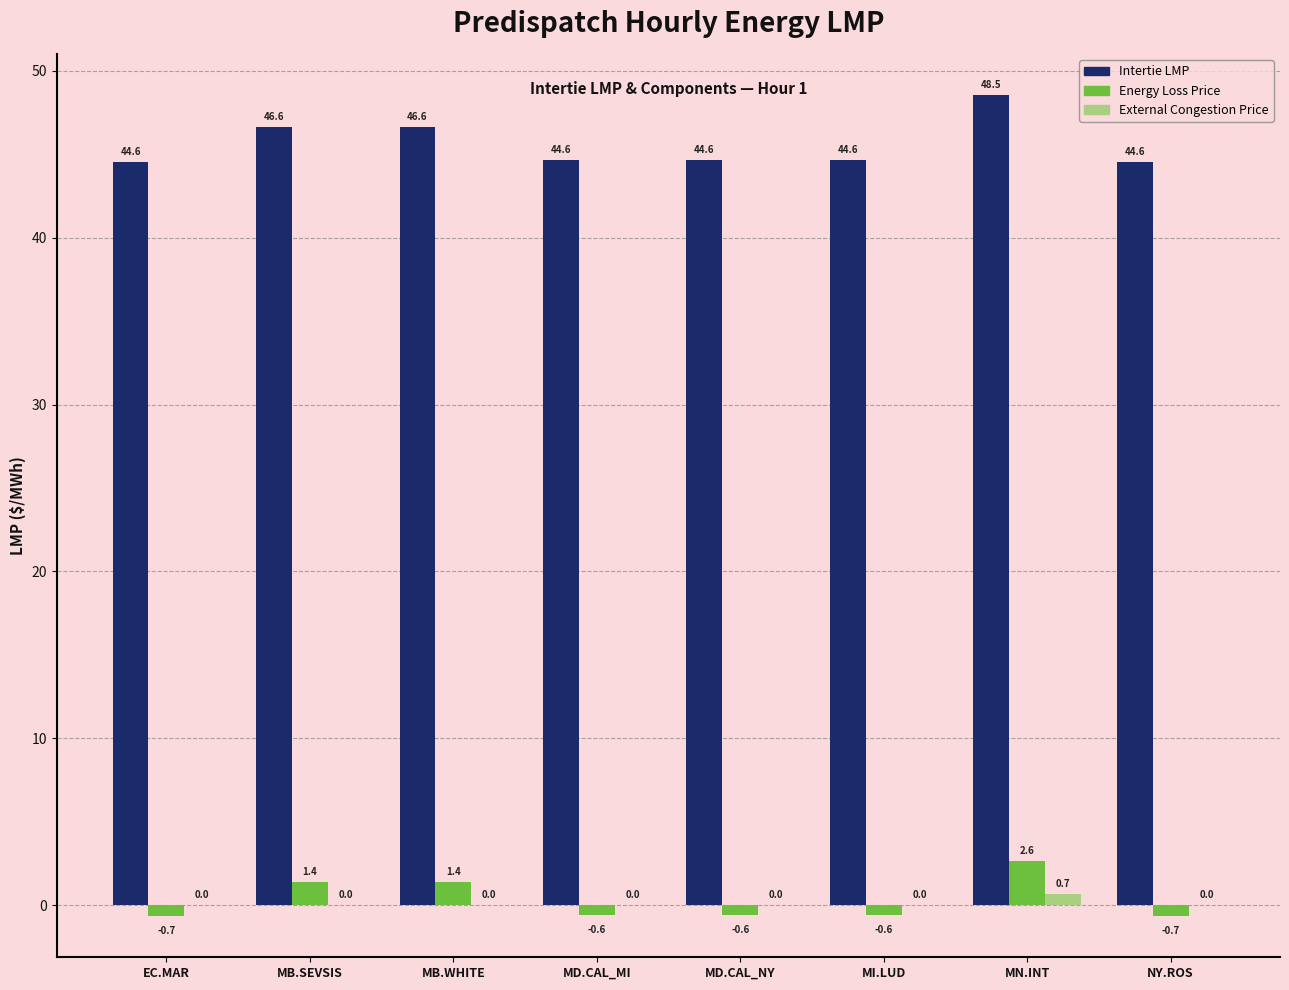

What is the sum of the Intertie LMP values at MD.CAL_NY and NY.ROS?

89.2